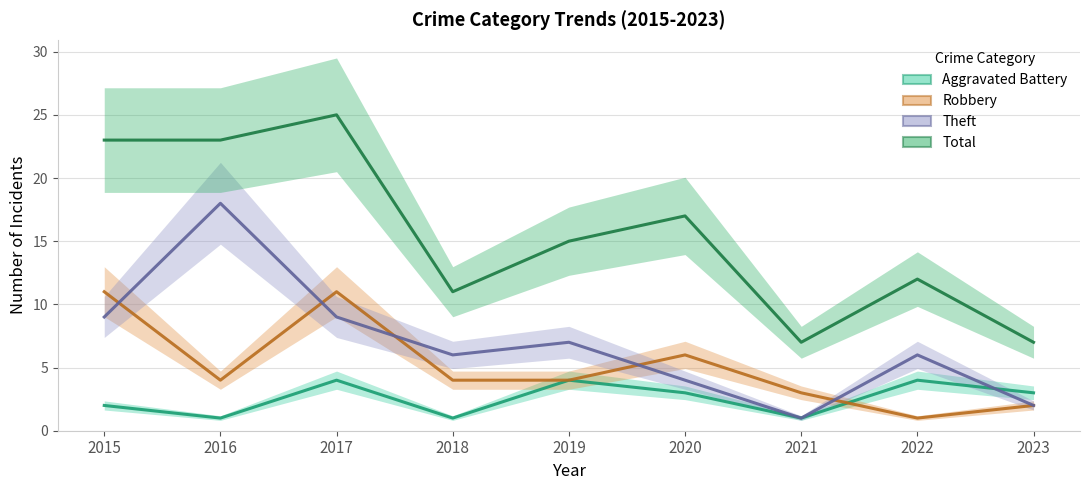

List the labels in order of Aggravated Battery value, smallest first.

2016, 2018, 2021, 2015, 2020, 2023, 2017, 2019, 2022